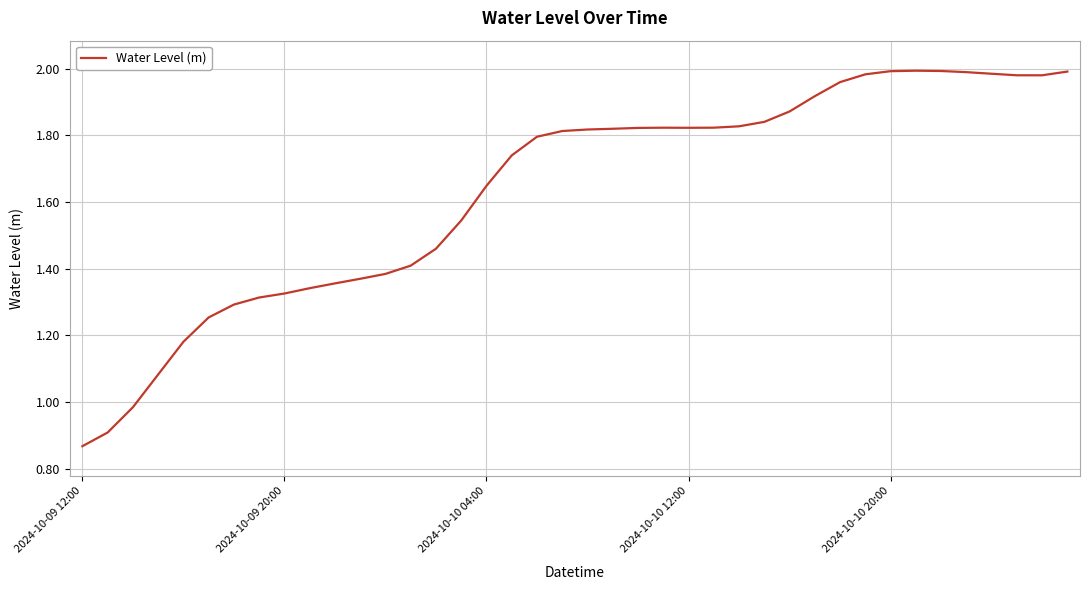

Which label corresponds to the smallest value in the chart?

2024-10-09 12:00